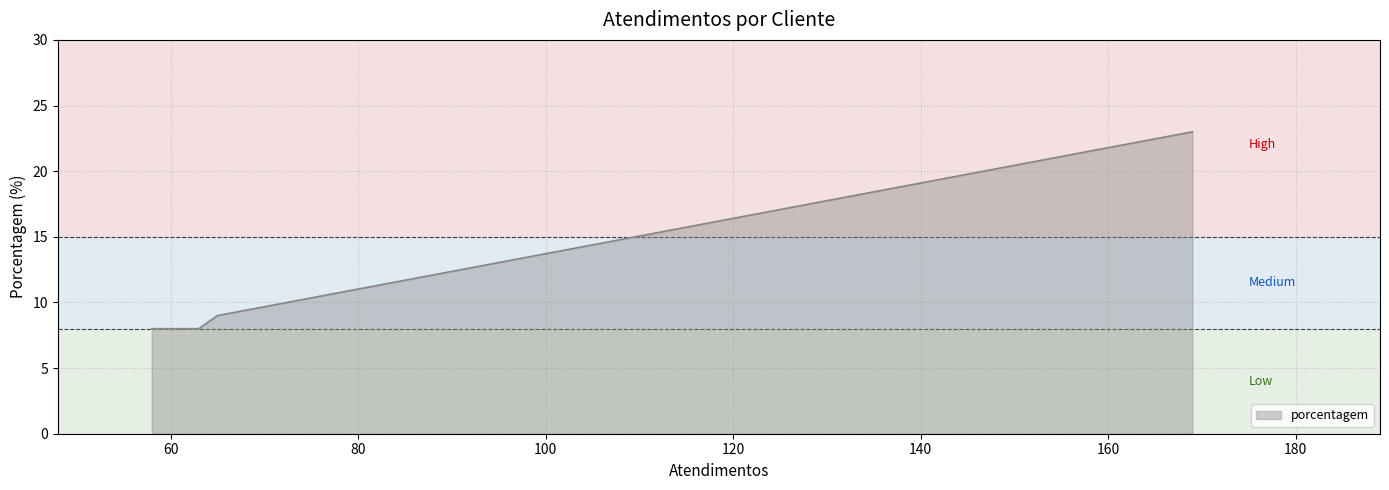

What is the greatest value displayed?

23